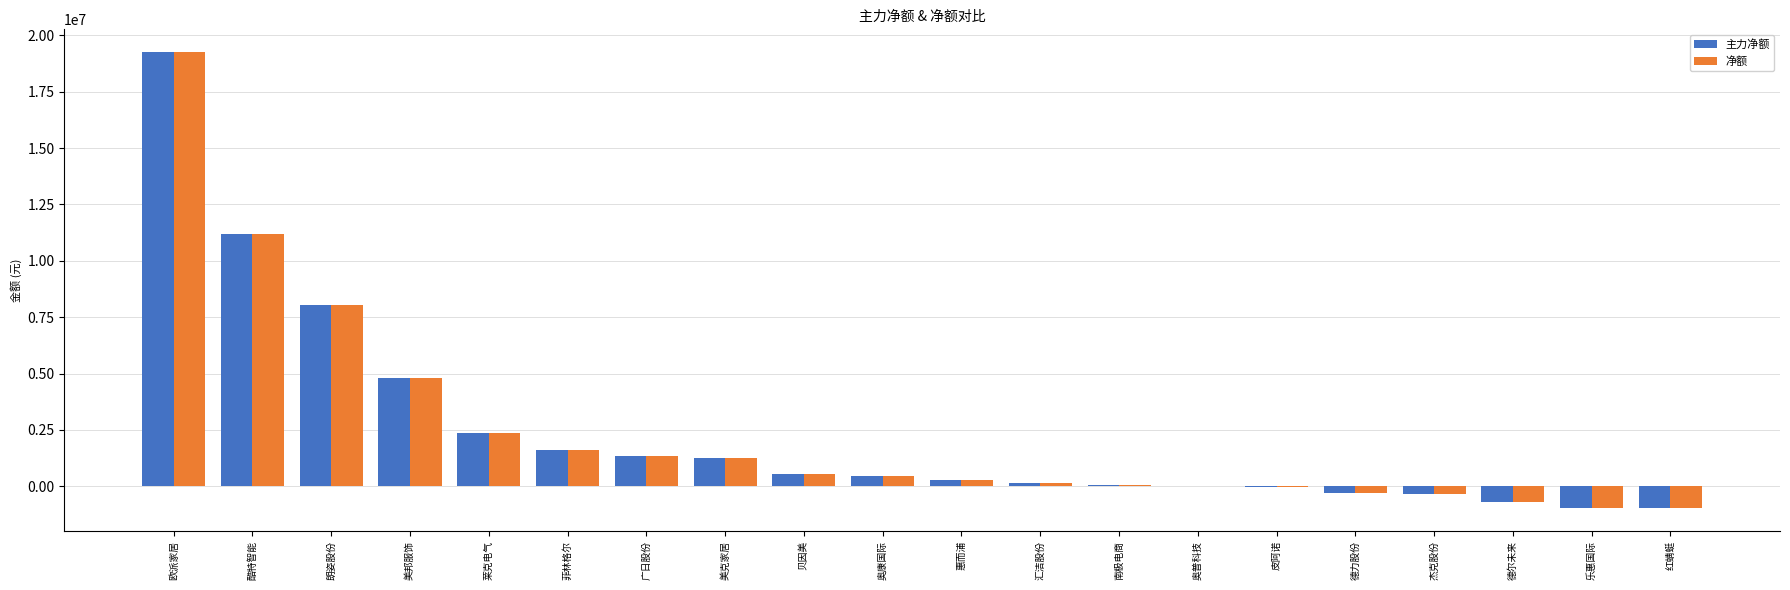

What is the sum of the 净额 values at 莱克电气 and 南极电商?

2439034